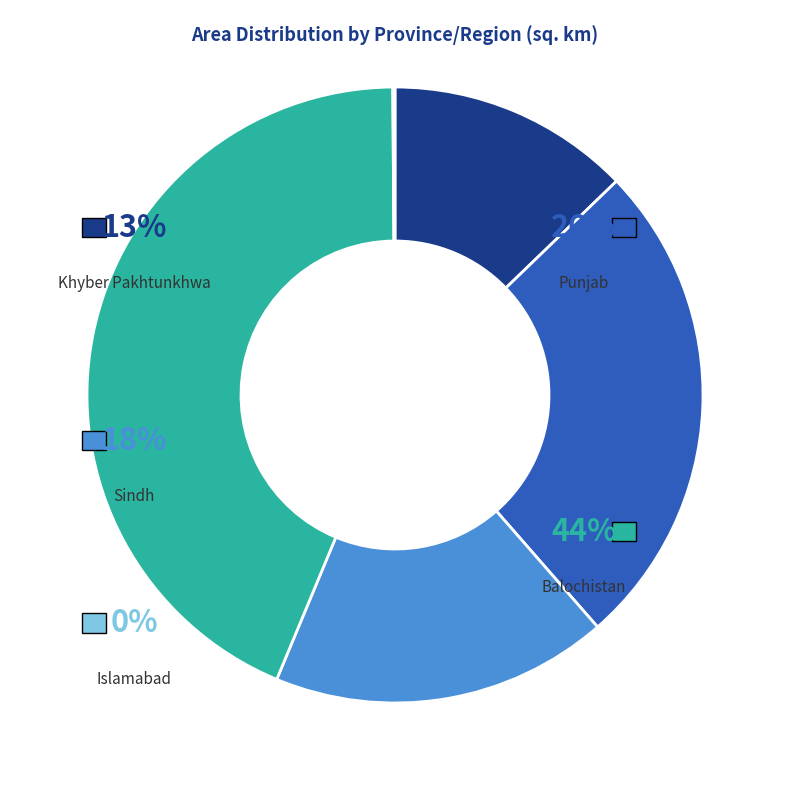

Is there any slice that represents more than half of the pie?

No